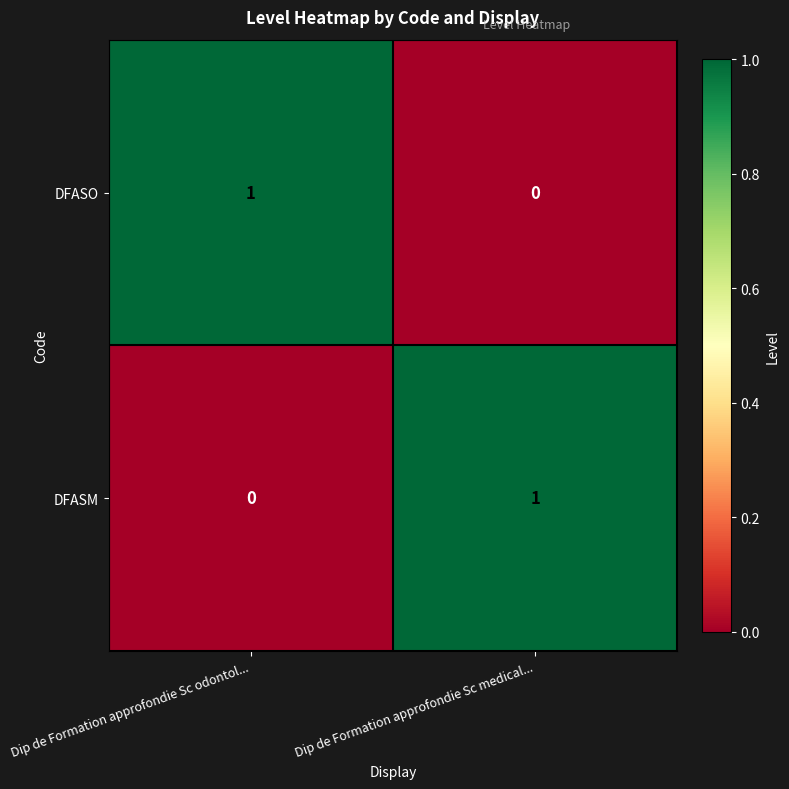

Is the value of DFASO at Dip de Formation approfondie Sc medical... greater than the value of DFASM at Dip de Formation approfondie Sc medical...?

No